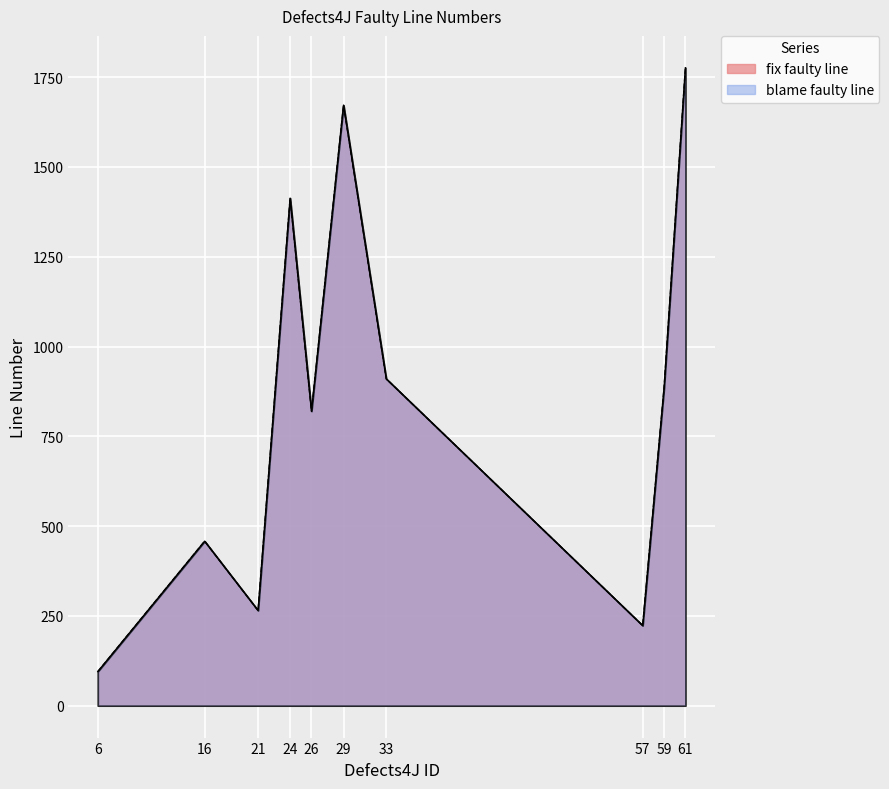

Reading left to right, list all the values displayed in this chart.

fix faulty line: 95	458	265	1413	820	1672	910	223	884	1776
blame faulty line: 95	458	265	1413	820	1672	910	223	884	1776